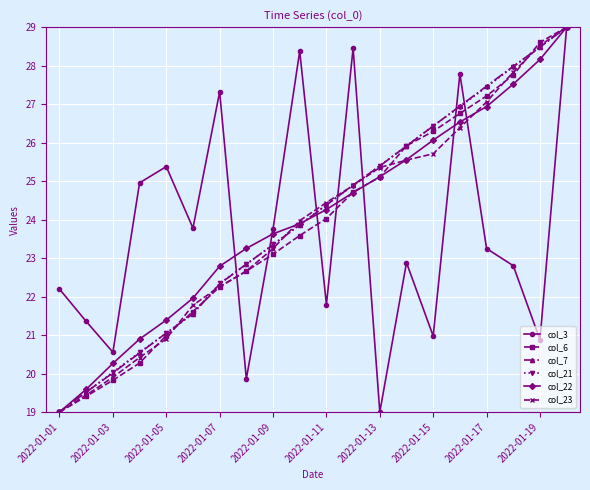

What is the value of the col_6 point at the 16th from the left?

26.8